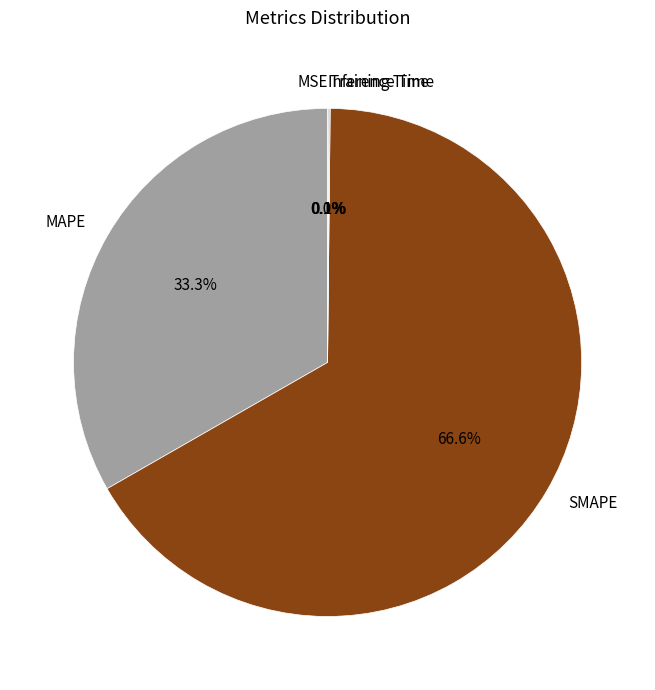

How much of the chart is everything except MAPE?

66.7%